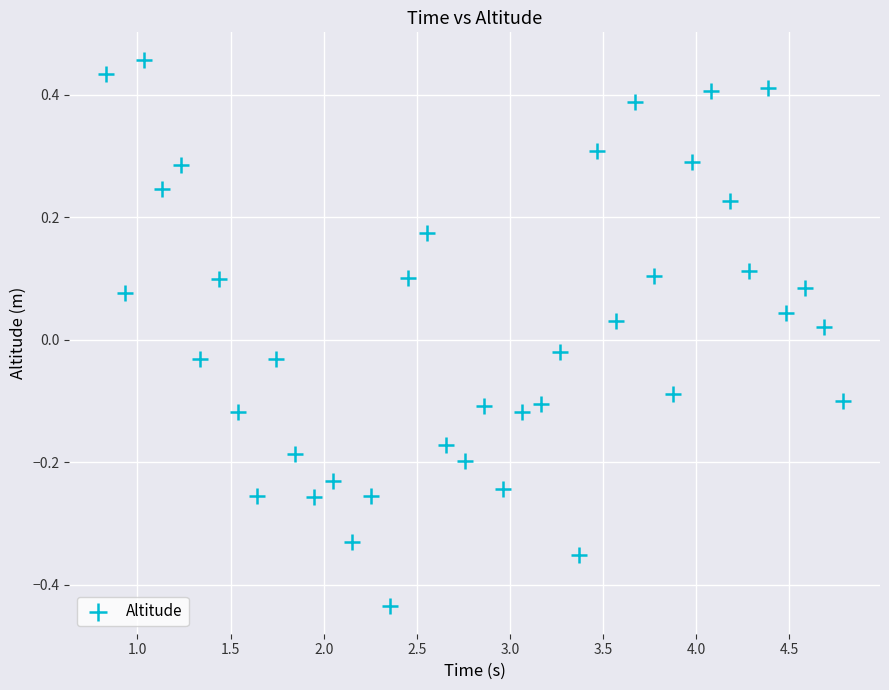

What is the range of X values (max minus min)?

4.0